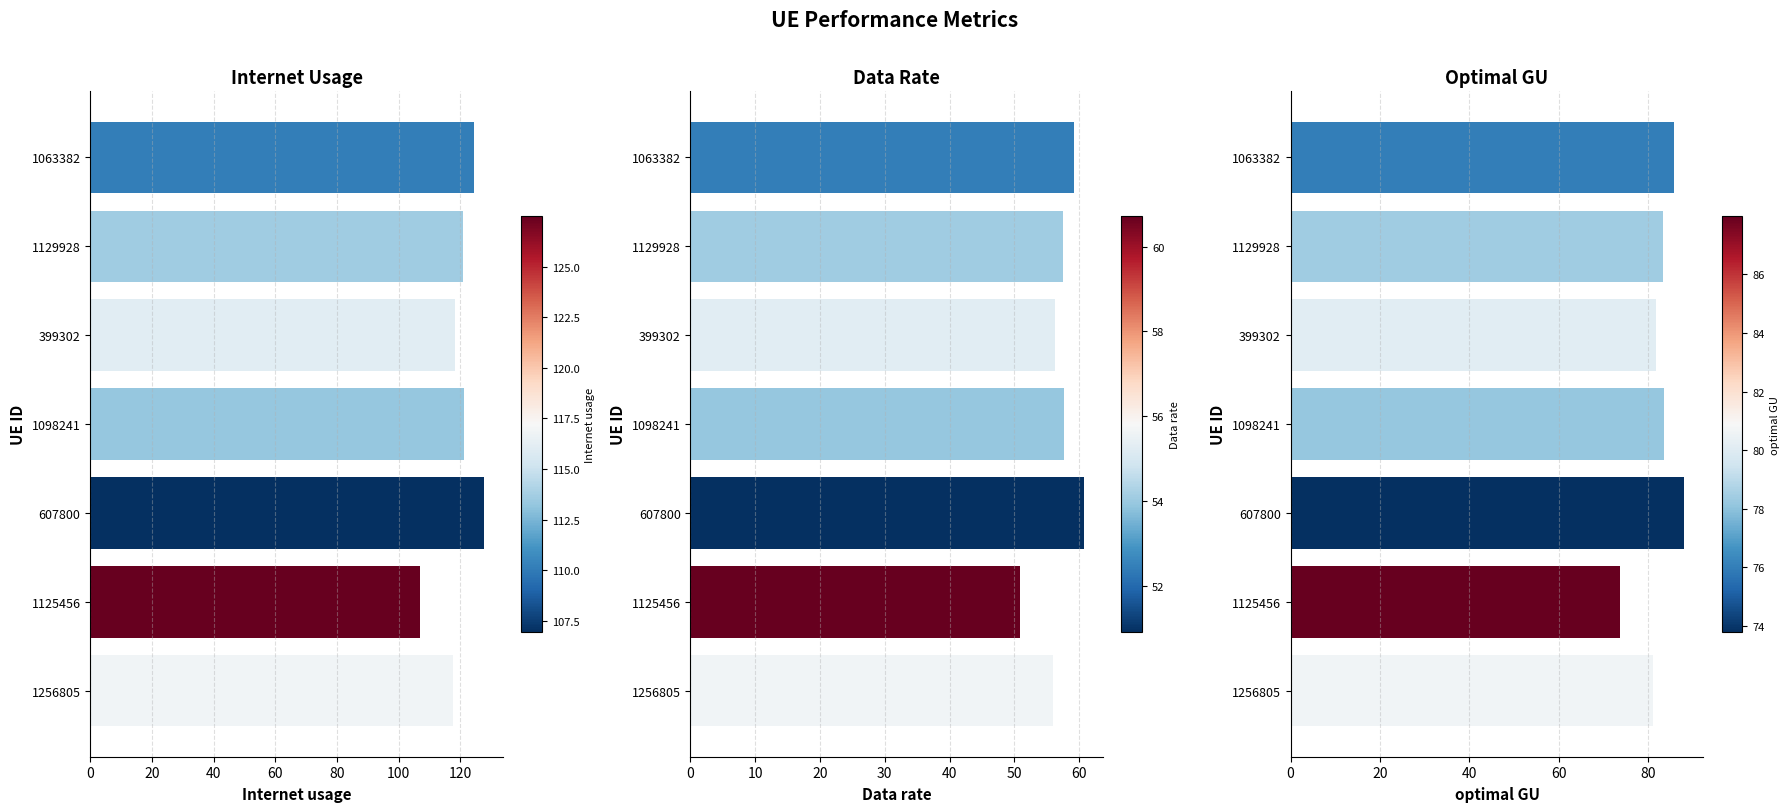

Reading right to left, extract all data points from this chart.

Internet usage: 124.3	120.9	118.4	121.2	127.5	107.0	117.5
Data rate: 59.2	57.6	56.4	57.7	60.7	50.9	56.0
optimal GU: 85.8	83.4	81.7	83.7	88.0	73.8	81.1